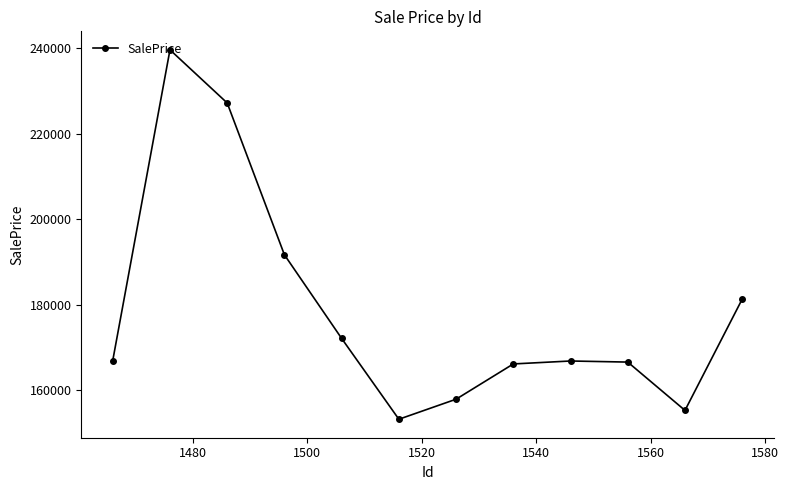

True or false: the data has more than 1 interior local peaks.

True